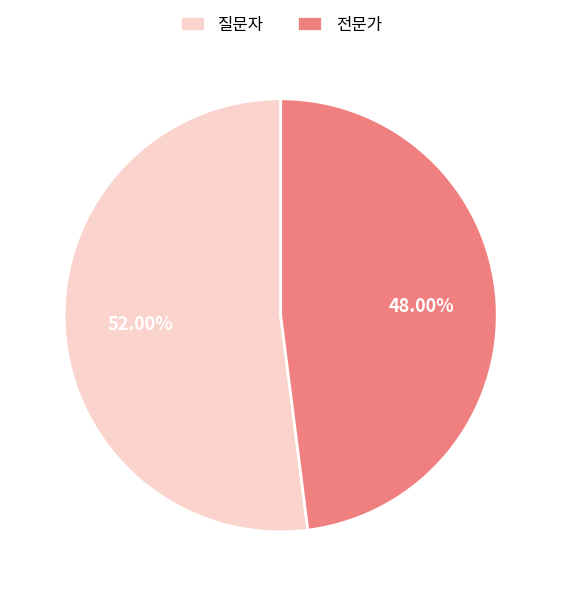

To the nearest percent, what is the combined percentage of 전문가 and 질문자?

100%